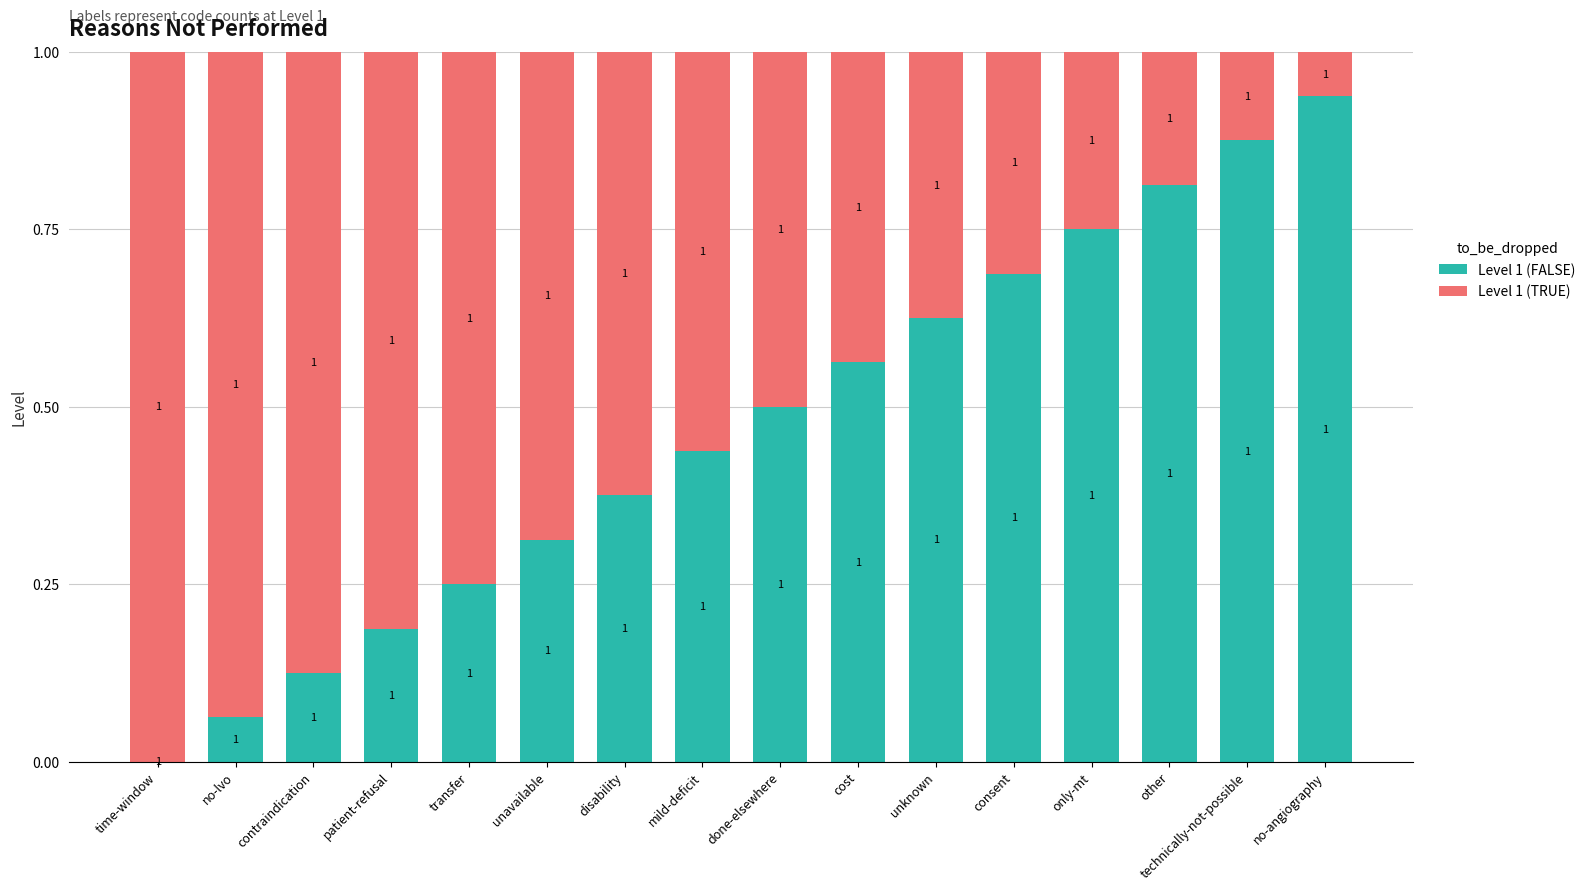

True or false: Level 1 (FALSE) has a value of 0.1 at unavailable.

False